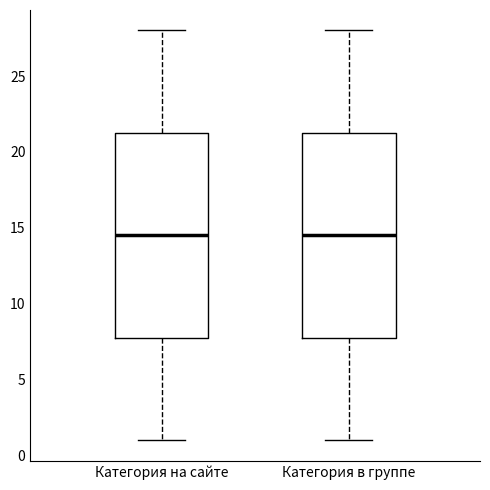

Where does the upper whisker of the box for Категория в группе end on the y-axis? The values are not printed on the chart, so give them approximately, as read against the axis.

28.0